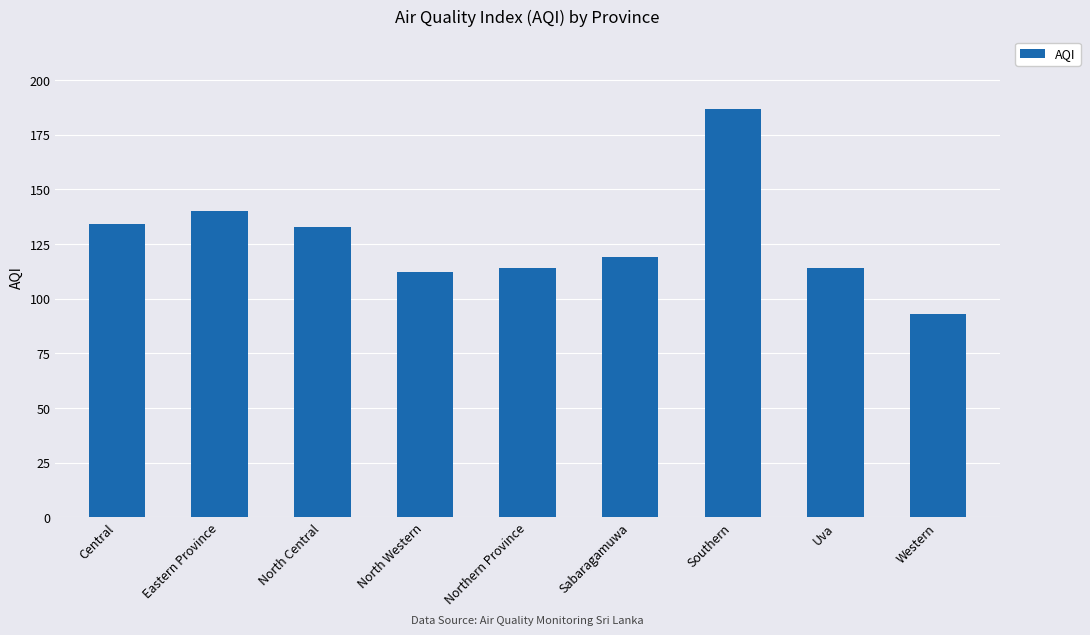

What is the label of the 2nd bar from the right?

Uva